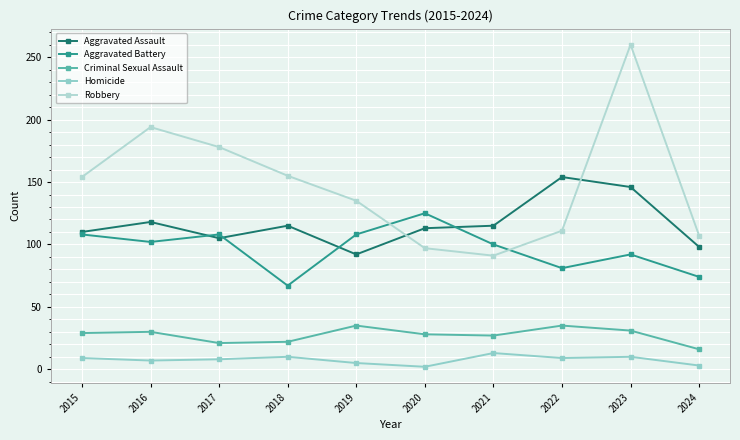

Reading left to right, extract all data points from this chart.

Aggravated Assault: 2015=110	2016=118	2017=105	2018=115	2019=92	2020=113	2021=115	2022=154	2023=146	2024=98
Aggravated Battery: 2015=108	2016=102	2017=108	2018=67	2019=108	2020=125	2021=100	2022=81	2023=92	2024=74
Criminal Sexual Assault: 2015=29	2016=30	2017=21	2018=22	2019=35	2020=28	2021=27	2022=35	2023=31	2024=16
Homicide: 2015=9	2016=7	2017=8	2018=10	2019=5	2020=2	2021=13	2022=9	2023=10	2024=3
Robbery: 2015=154	2016=194	2017=178	2018=155	2019=135	2020=97	2021=91	2022=111	2023=260	2024=107